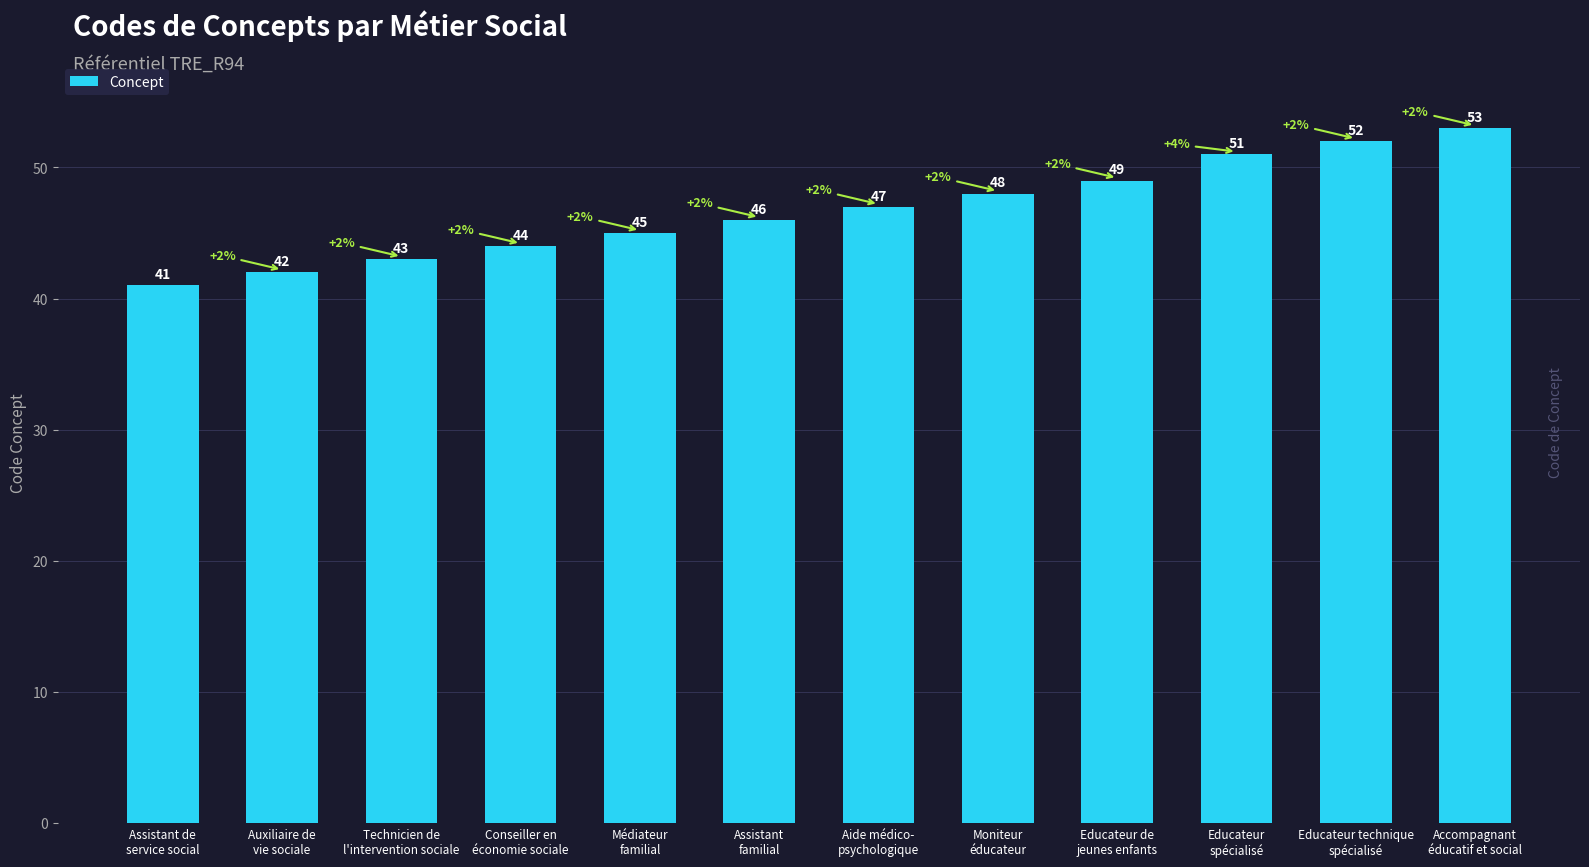

Reading left to right, what are all the values shown in this chart?

41	42	43	44	45	46	47	48	49	51	52	53